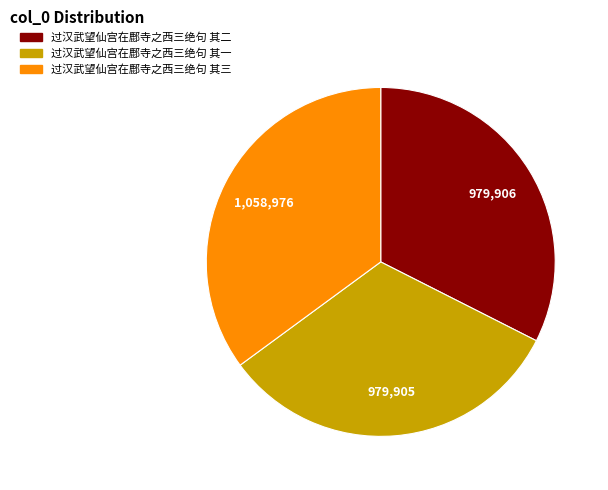

What is the ratio of the value at 过汉武望仙宫在鄜寺之西三绝句 其三 to the value at 过汉武望仙宫在鄜寺之西三绝句 其二?

1.1